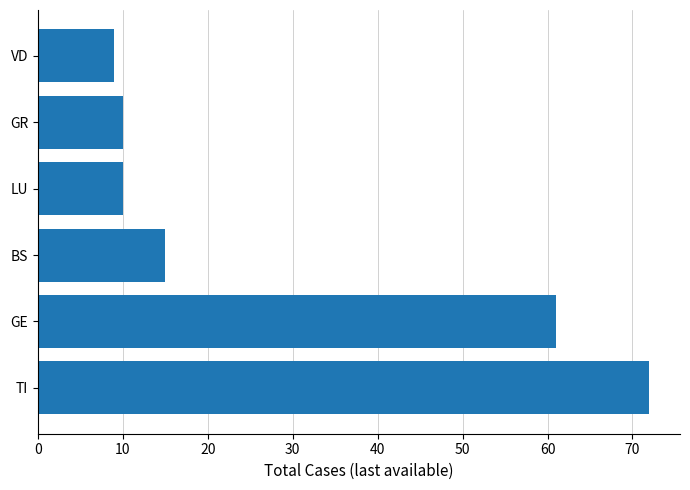

Is it true that the value at GR is 3?

False